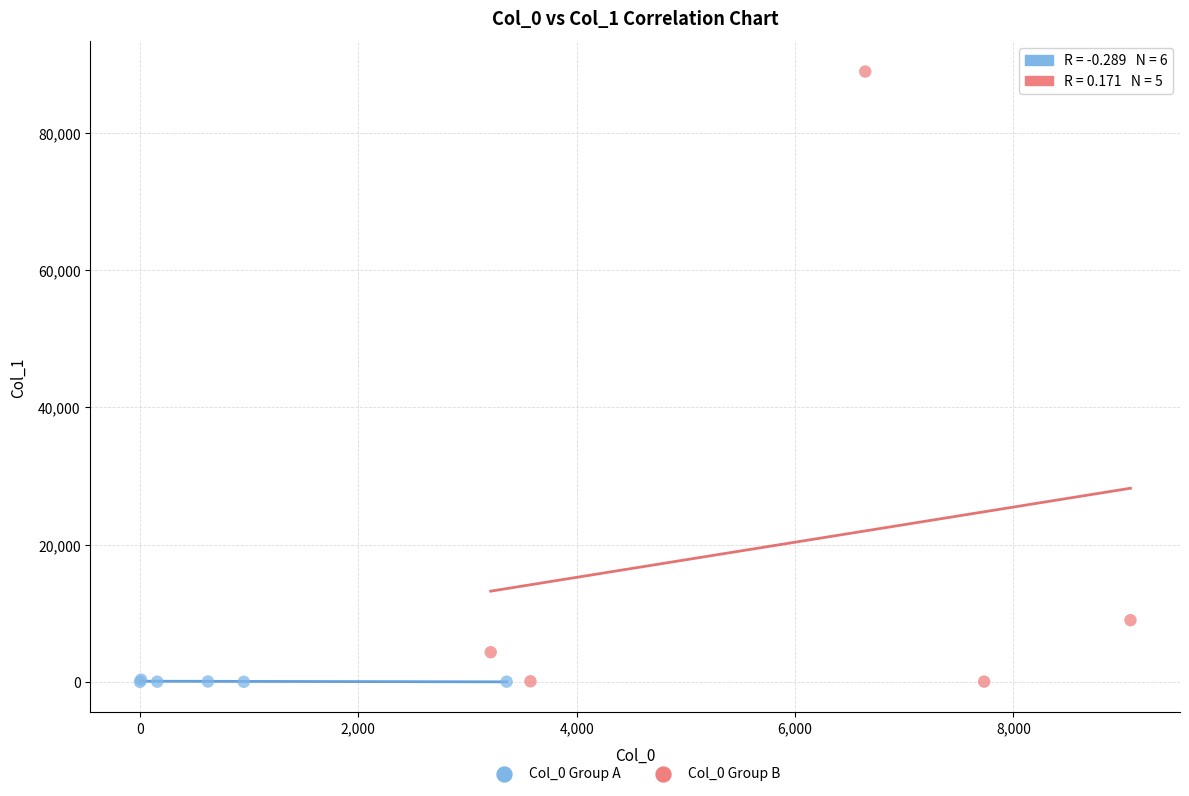

Which series has the widest spread of Y values?

Col_0 Group B